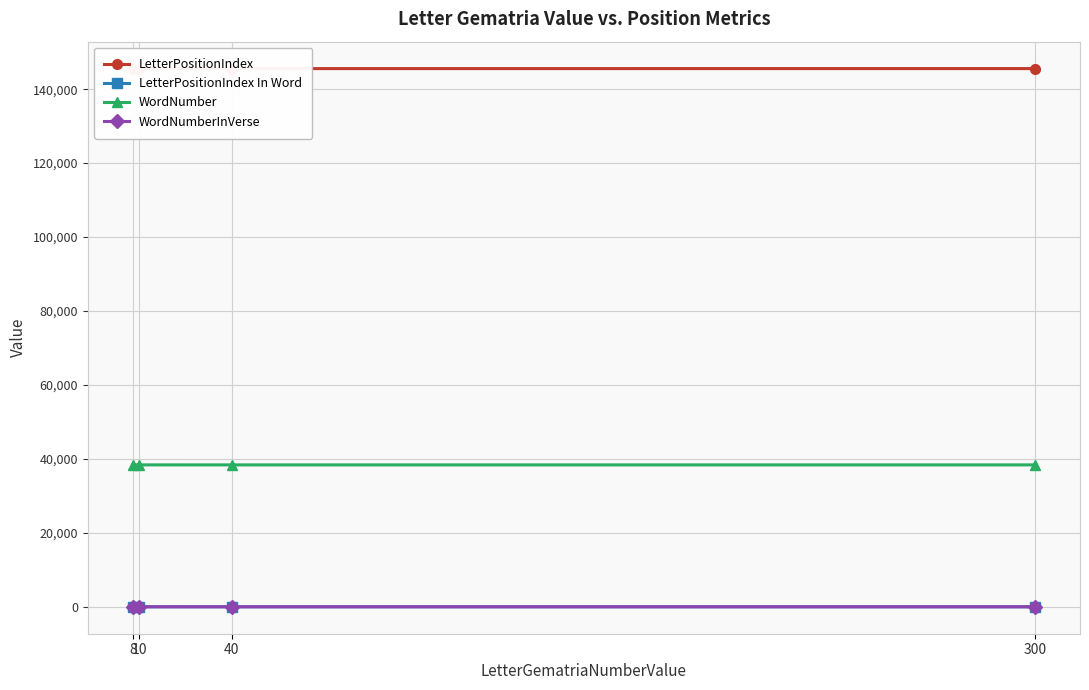

True or false: LetterPositionIndex In Word has a value of 3 at 8.

True